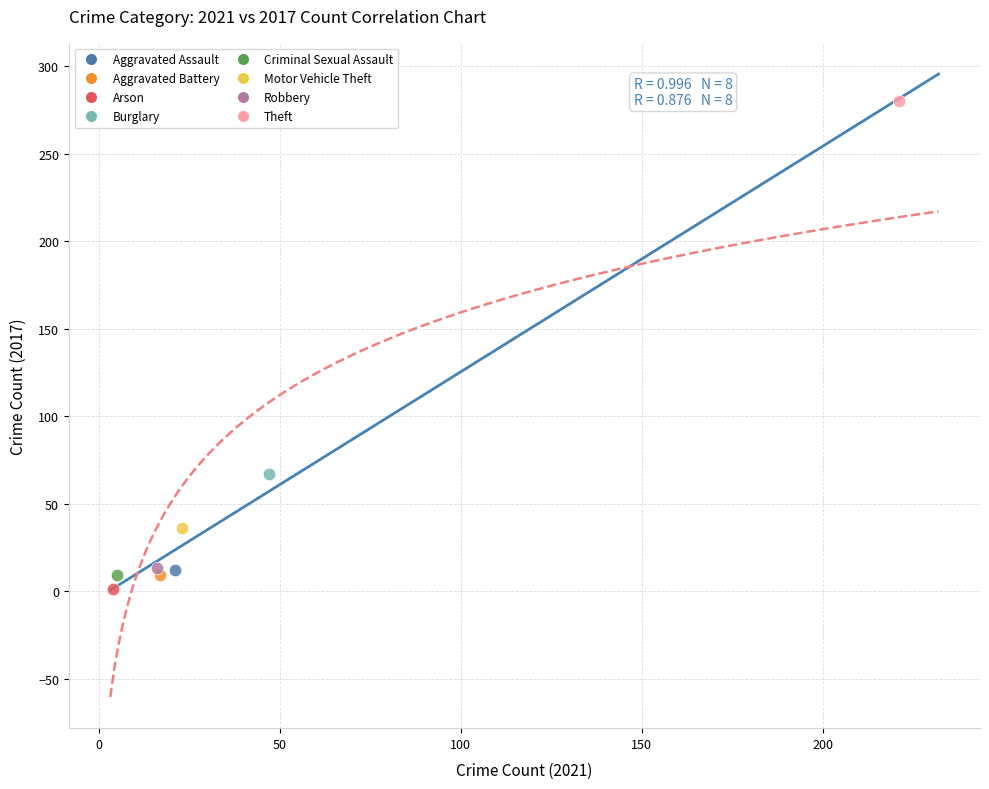

What are all the series names shown in the legend?

Aggravated Assault, Aggravated Battery, Arson, Burglary, Criminal Sexual Assault, Motor Vehicle Theft, Robbery, Theft